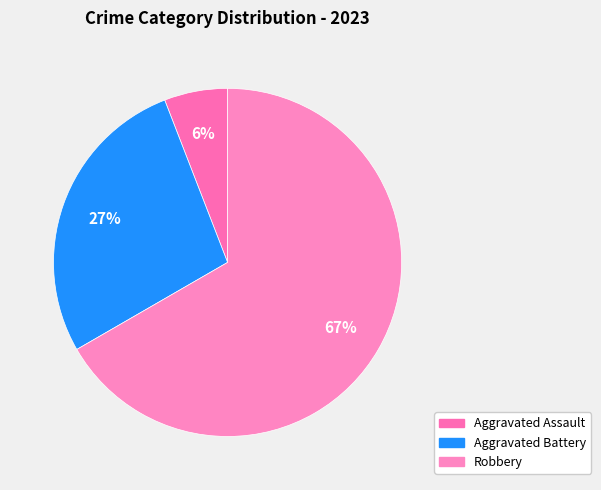

How many segments does this pie chart have?

3